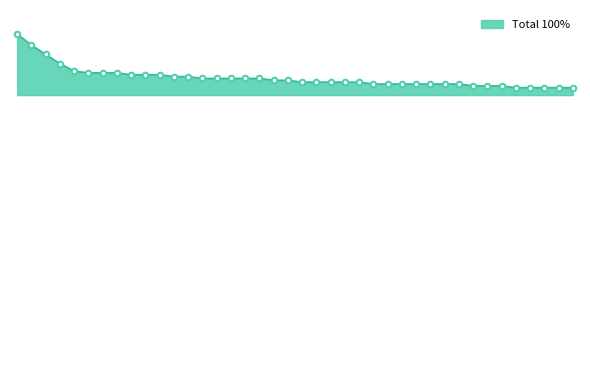

Does the chart display data point markers on the line(s)?

No